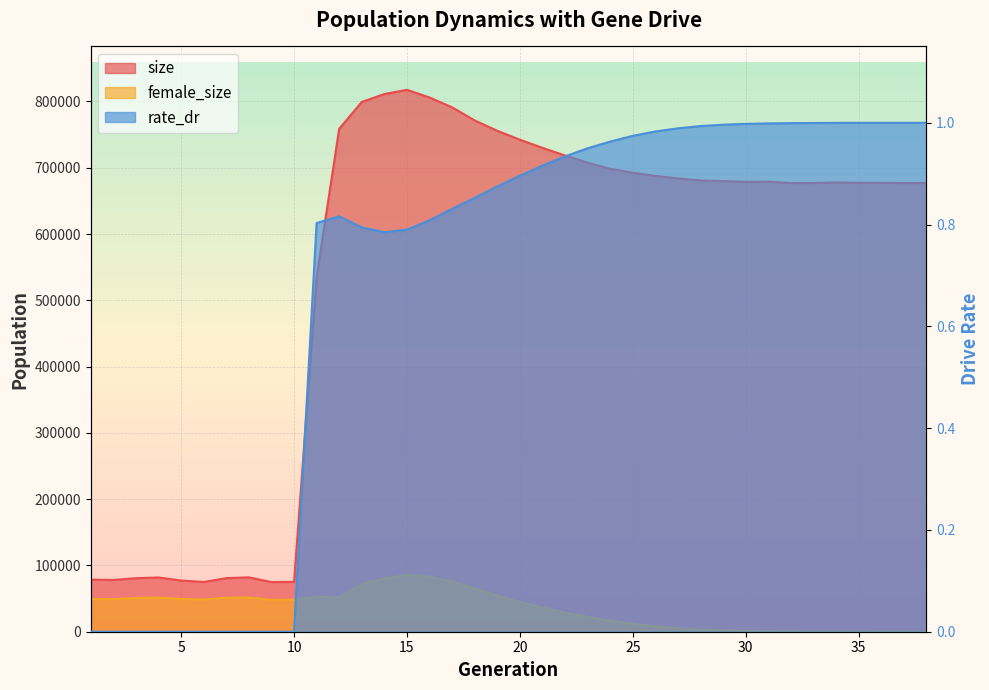

How many interior local valleys does the size series have?

6